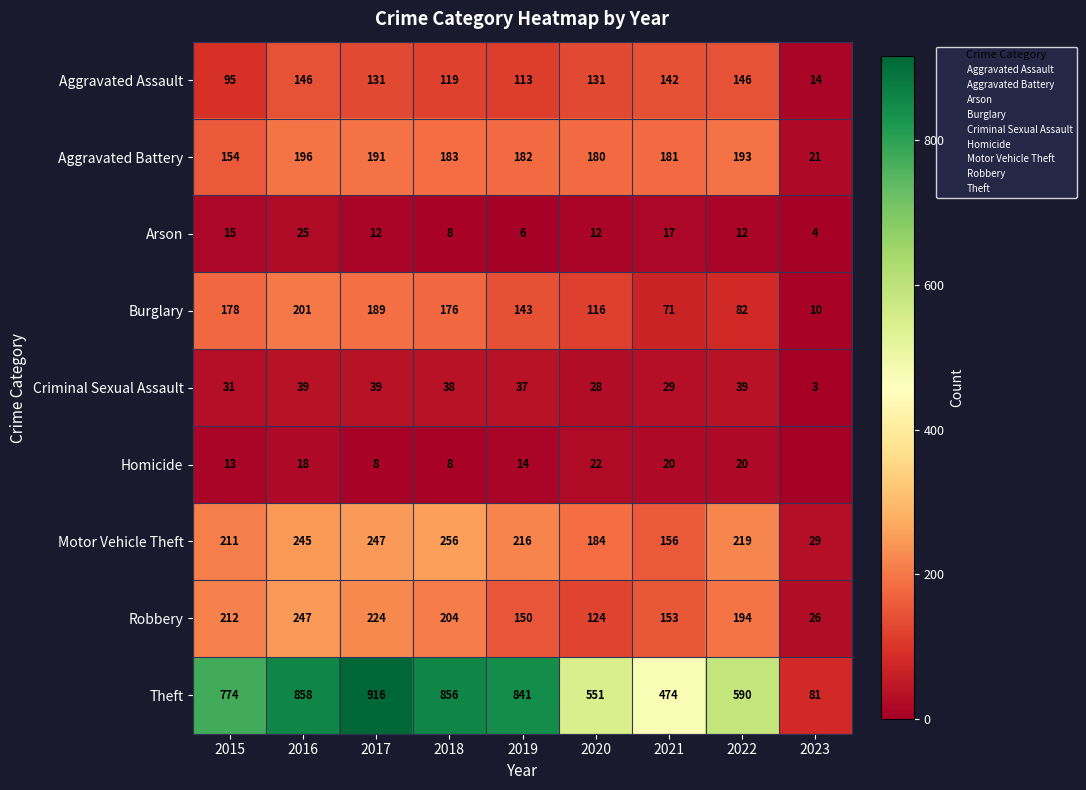

Is it true that Aggravated Battery equals 154 at 2015?

True